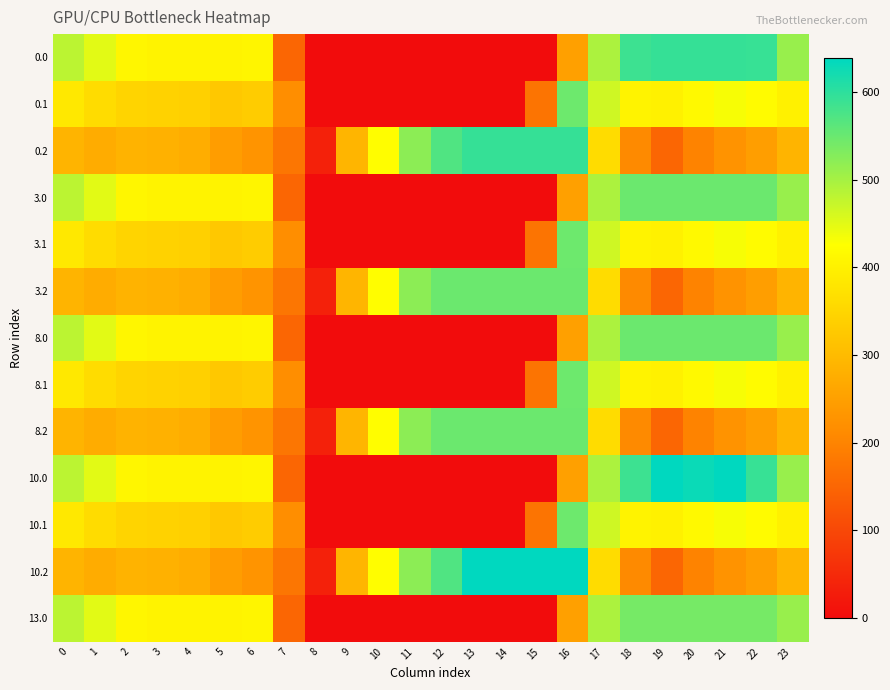

Reading left to right, what are all the values shown in this chart?

0.0: 0=482.0	1=449.5	2=410.3	3=404.4	4=404.9	5=403.8	6=408.0	7=150.1	8=0.0	9=0.0	10=0.0	11=0.0	12=0.0	13=0.0	14=0.0	15=0.0	16=250.9	17=494.8	18=586.7	19=593.0	20=593.0	21=593.0	22=592.3	23=511.3
0.1: 0=384.6	1=361.1	2=347.9	3=342.7	4=339.6	5=325.7	6=332.2	7=217.1	8=0.0	9=0.0	10=0.0	11=0.0	12=0.0	13=0.0	14=0.0	15=173.1	16=547.3	17=466.6	18=405.4	19=400.2	20=414.5	21=432.4	22=419.9	23=399.4
0.2: 0=287.1	1=272.7	2=285.5	3=281.0	4=274.4	5=245.0	6=228.8	7=176.6	8=35.3	9=288.5	10=423.5	11=520.6	12=571.2	13=593.0	14=593.0	15=593.0	16=593.0	17=362.4	18=210.0	19=151.0	20=199.2	21=226.4	22=247.4	23=287.5
3.0: 0=482.0	1=449.5	2=410.3	3=404.4	4=404.9	5=403.8	6=408.0	7=150.1	8=0.0	9=0.0	10=0.0	11=0.0	12=0.0	13=0.0	14=0.0	15=0.0	16=250.9	17=494.8	18=548.0	19=548.0	20=548.0	21=548.0	22=548.0	23=511.3
3.1: 0=384.6	1=361.1	2=347.9	3=342.7	4=339.6	5=325.7	6=332.2	7=217.1	8=0.0	9=0.0	10=0.0	11=0.0	12=0.0	13=0.0	14=0.0	15=173.1	16=547.3	17=466.6	18=405.4	19=400.2	20=414.5	21=432.4	22=419.9	23=399.4
3.2: 0=287.1	1=272.7	2=285.5	3=281.0	4=274.4	5=245.0	6=228.8	7=176.6	8=35.3	9=288.5	10=423.5	11=520.6	12=548.0	13=548.0	14=548.0	15=548.0	16=548.0	17=362.4	18=210.0	19=151.0	20=199.2	21=226.4	22=247.4	23=287.5
8.0: 0=482.0	1=449.5	2=410.3	3=404.4	4=404.9	5=403.8	6=408.0	7=150.1	8=0.0	9=0.0	10=0.0	11=0.0	12=0.0	13=0.0	14=0.0	15=0.0	16=250.9	17=494.8	18=548.0	19=548.0	20=548.0	21=548.0	22=548.0	23=511.3
8.1: 0=384.6	1=361.1	2=347.9	3=342.7	4=339.6	5=325.7	6=332.2	7=217.1	8=0.0	9=0.0	10=0.0	11=0.0	12=0.0	13=0.0	14=0.0	15=173.1	16=547.3	17=466.6	18=405.4	19=400.2	20=414.5	21=432.4	22=419.9	23=399.4
8.2: 0=287.1	1=272.7	2=285.5	3=281.0	4=274.4	5=245.0	6=228.8	7=176.6	8=35.3	9=288.5	10=423.5	11=520.6	12=548.0	13=548.0	14=548.0	15=548.0	16=548.0	17=362.4	18=210.0	19=151.0	20=199.2	21=226.4	22=247.4	23=287.5
10.0: 0=482.0	1=449.5	2=410.3	3=404.4	4=404.9	5=403.8	6=408.0	7=150.1	8=0.0	9=0.0	10=0.0	11=0.0	12=0.0	13=0.0	14=0.0	15=0.0	16=250.9	17=494.8	18=586.7	19=639.0	20=629.9	21=638.4	22=592.3	23=511.3
10.1: 0=384.6	1=361.1	2=347.9	3=342.7	4=339.6	5=325.7	6=332.2	7=217.1	8=0.0	9=0.0	10=0.0	11=0.0	12=0.0	13=0.0	14=0.0	15=173.1	16=547.3	17=466.6	18=405.4	19=400.2	20=414.5	21=432.4	22=419.9	23=399.4
10.2: 0=287.1	1=272.7	2=285.5	3=281.0	4=274.4	5=245.0	6=228.8	7=176.6	8=35.3	9=288.5	10=423.5	11=520.6	12=571.2	13=639.0	14=639.0	15=639.0	16=639.0	17=362.4	18=210.0	19=151.0	20=199.2	21=226.4	22=247.4	23=287.5
13.0: 0=482.0	1=449.5	2=410.3	3=404.4	4=404.9	5=403.8	6=408.0	7=150.1	8=0.0	9=0.0	10=0.0	11=0.0	12=0.0	13=0.0	14=0.0	15=0.0	16=250.9	17=494.8	18=540.0	19=540.0	20=540.0	21=540.0	22=540.0	23=511.3